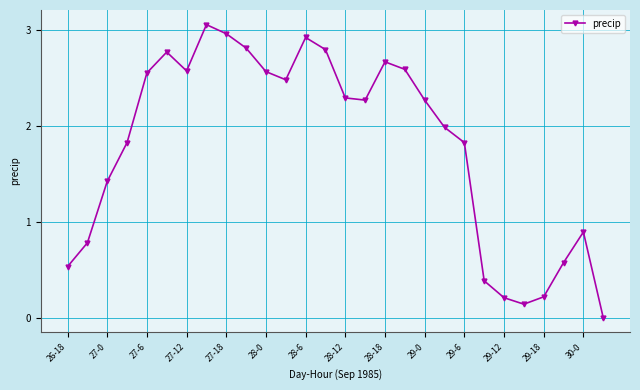

What is the value of the 1st point from the left?

0.5